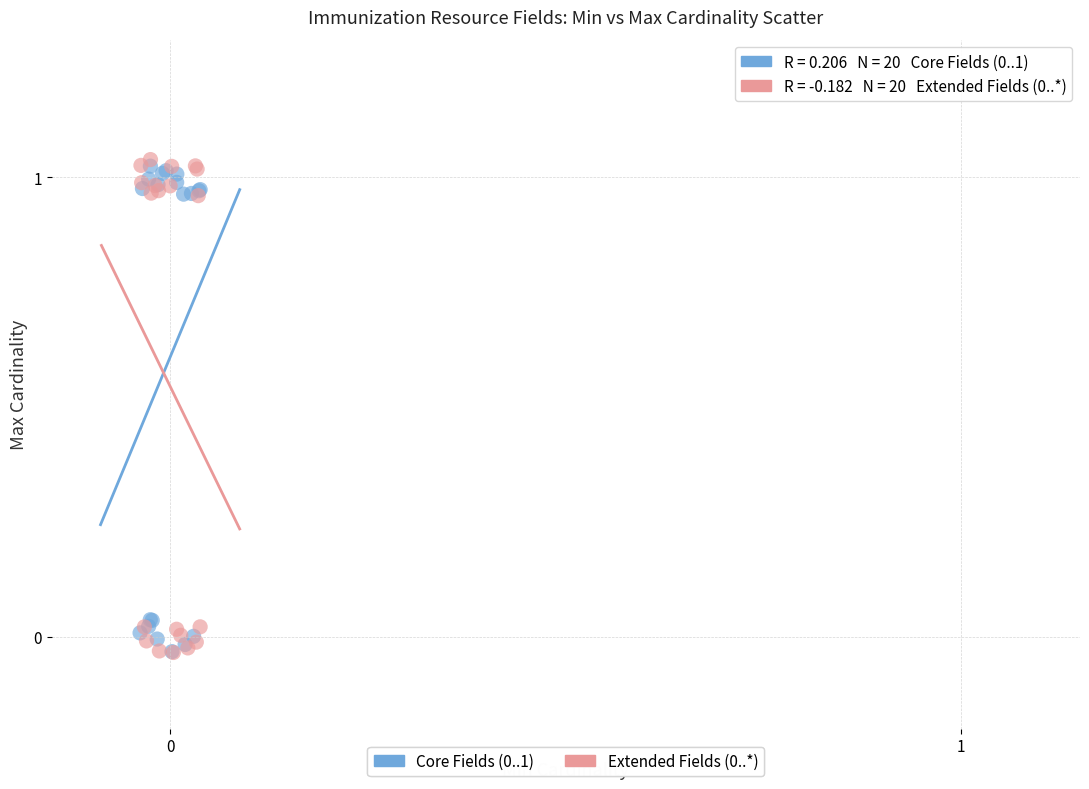

Which series reaches the maximum Y coordinate?

Extended Fields (0..*)